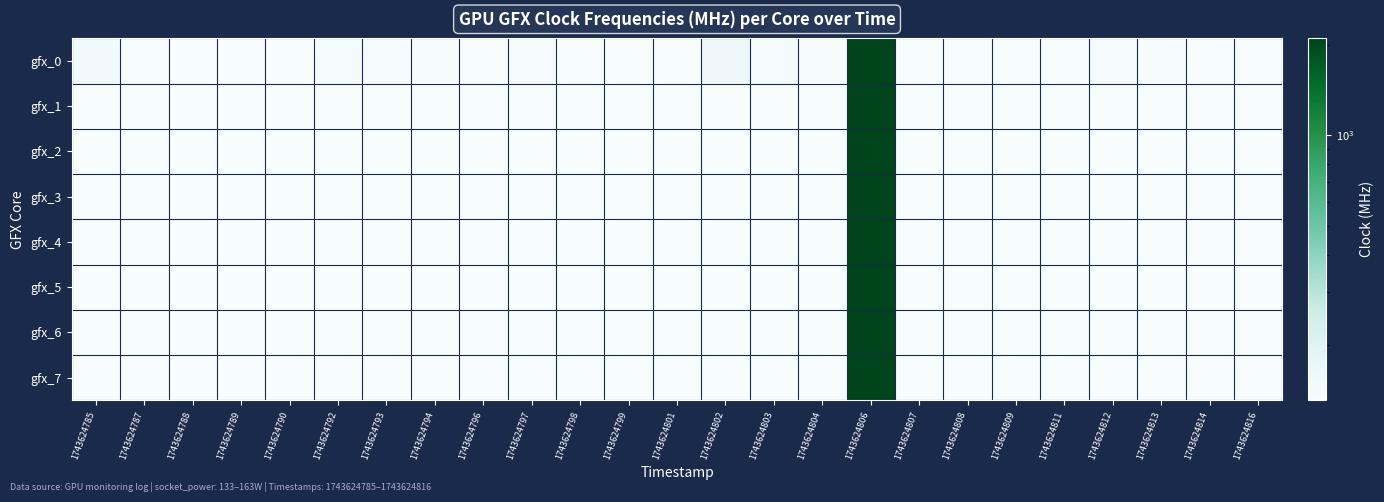

Reading left to right, what are all the values shown in this chart?

gfx_0: 1743624785=148	1743624787=132	1743624788=132	1743624789=132	1743624790=132	1743624792=138	1743624793=134	1743624794=133	1743624796=132	1743624797=134	1743624798=132	1743624799=132	1743624801=132	1743624802=155	1743624803=137	1743624804=133	1743624806=2093	1743624807=132	1743624808=132	1743624809=132	1743624811=132	1743624812=136	1743624813=133	1743624814=132	1743624816=132
gfx_1: 1743624785=132	1743624787=132	1743624788=132	1743624789=132	1743624790=132	1743624792=132	1743624793=132	1743624794=132	1743624796=132	1743624797=132	1743624798=132	1743624799=132	1743624801=132	1743624802=132	1743624803=132	1743624804=132	1743624806=2100	1743624807=132	1743624808=132	1743624809=132	1743624811=132	1743624812=132	1743624813=132	1743624814=132	1743624816=132
gfx_2: 1743624785=131	1743624787=131	1743624788=131	1743624789=131	1743624790=131	1743624792=131	1743624793=131	1743624794=131	1743624796=131	1743624797=131	1743624798=131	1743624799=131	1743624801=131	1743624802=131	1743624803=131	1743624804=131	1743624806=2089	1743624807=132	1743624808=131	1743624809=131	1743624811=131	1743624812=131	1743624813=131	1743624814=131	1743624816=131
gfx_3: 1743624785=132	1743624787=132	1743624788=132	1743624789=132	1743624790=132	1743624792=132	1743624793=132	1743624794=132	1743624796=132	1743624797=132	1743624798=132	1743624799=132	1743624801=132	1743624802=132	1743624803=132	1743624804=132	1743624806=2095	1743624807=132	1743624808=132	1743624809=132	1743624811=132	1743624812=132	1743624813=132	1743624814=132	1743624816=132
gfx_4: 1743624785=131	1743624787=131	1743624788=131	1743624789=131	1743624790=131	1743624792=131	1743624793=131	1743624794=131	1743624796=131	1743624797=131	1743624798=131	1743624799=131	1743624801=131	1743624802=131	1743624803=131	1743624804=131	1743624806=2088	1743624807=131	1743624808=131	1743624809=131	1743624811=131	1743624812=131	1743624813=131	1743624814=131	1743624816=131
gfx_5: 1743624785=132	1743624787=132	1743624788=132	1743624789=132	1743624790=132	1743624792=132	1743624793=132	1743624794=132	1743624796=132	1743624797=132	1743624798=132	1743624799=132	1743624801=132	1743624802=132	1743624803=132	1743624804=132	1743624806=2092	1743624807=132	1743624808=132	1743624809=132	1743624811=132	1743624812=132	1743624813=132	1743624814=132	1743624816=132
gfx_6: 1743624785=131	1743624787=131	1743624788=131	1743624789=131	1743624790=131	1743624792=131	1743624793=131	1743624794=131	1743624796=131	1743624797=131	1743624798=131	1743624799=131	1743624801=131	1743624802=131	1743624803=131	1743624804=131	1743624806=2087	1743624807=131	1743624808=131	1743624809=131	1743624811=131	1743624812=131	1743624813=131	1743624814=131	1743624816=131
gfx_7: 1743624785=132	1743624787=132	1743624788=132	1743624789=132	1743624790=132	1743624792=132	1743624793=132	1743624794=132	1743624796=132	1743624797=132	1743624798=132	1743624799=132	1743624801=132	1743624802=132	1743624803=132	1743624804=132	1743624806=2093	1743624807=132	1743624808=132	1743624809=132	1743624811=132	1743624812=132	1743624813=132	1743624814=132	1743624816=132